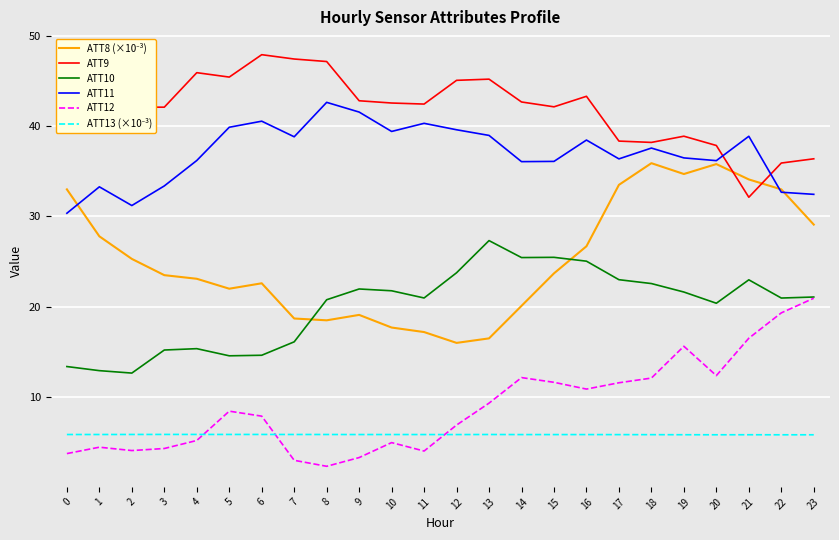

True or false: ATT11 and ATT9 cross at least once.

True